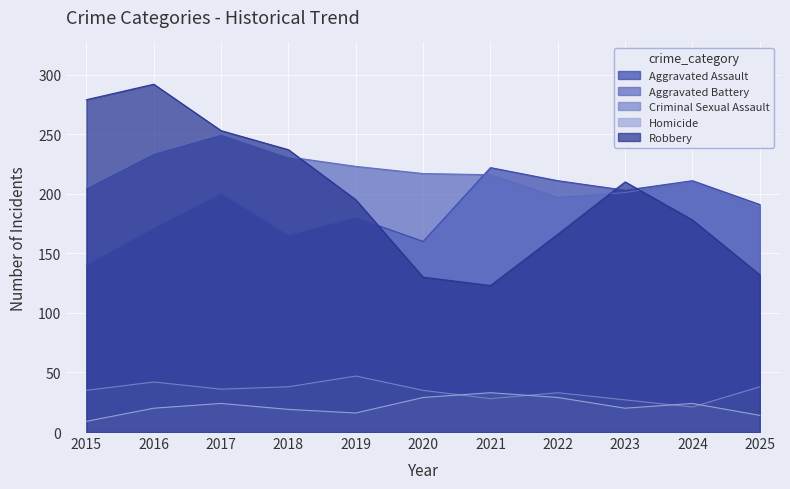

What is the sum of the Homicide values at 2022 and 2025?

43